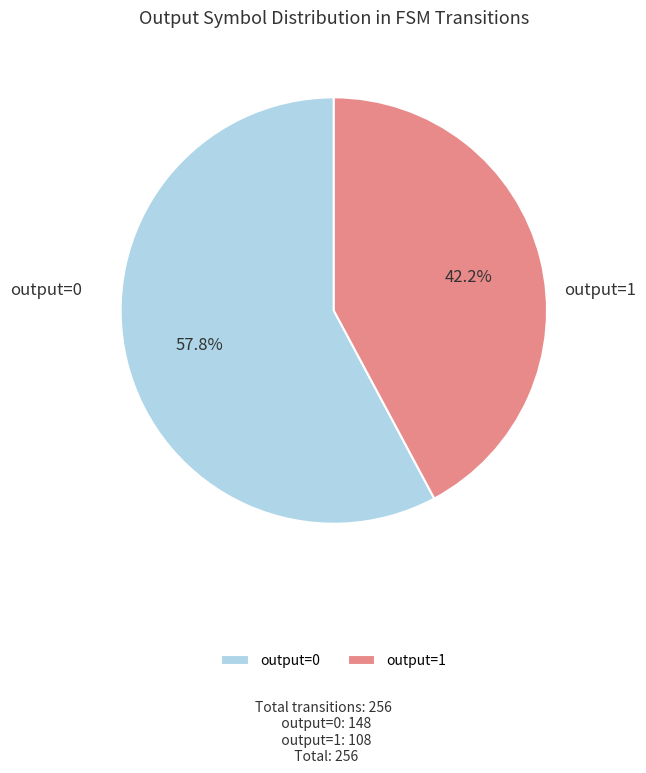

How many slices are in this pie chart?

2